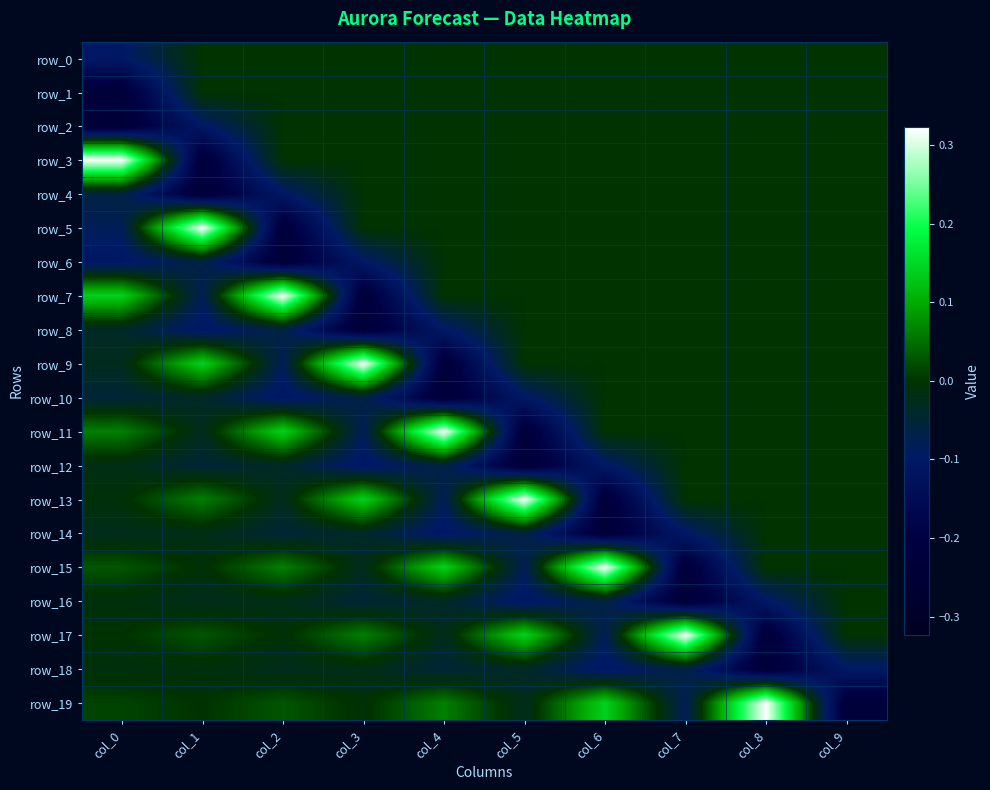

Reading left to right, list all the values displayed in this chart.

row_0: -0.1	0.0	0.0	0.0	0.0	0.0	0.0	0.0	0.0	0.0
row_1: -0.2	0.0	0.0	0.0	0.0	0.0	0.0	0.0	0.0	0.0
row_2: -0.2	-0.1	0.0	0.0	0.0	0.0	0.0	0.0	0.0	0.0
row_3: 0.3	-0.2	0.0	0.0	0.0	0.0	0.0	0.0	0.0	0.0
row_4: -0.1	-0.2	-0.1	0.0	0.0	0.0	0.0	0.0	0.0	0.0
row_5: -0.1	0.3	-0.2	0.0	0.0	0.0	0.0	0.0	0.0	0.0
row_6: -0.1	-0.1	-0.2	-0.1	0.0	0.0	0.0	0.0	0.0	0.0
row_7: 0.1	-0.1	0.3	-0.2	0.0	0.0	0.0	0.0	0.0	0.0
row_8: -0.0	-0.1	-0.1	-0.2	-0.1	0.0	0.0	0.0	0.0	0.0
row_9: -0.0	0.1	-0.1	0.3	-0.2	0.0	0.0	0.0	0.0	0.0
row_10: -0.1	-0.0	-0.1	-0.1	-0.2	-0.1	0.0	0.0	0.0	0.0
row_11: 0.1	-0.0	0.1	-0.1	0.3	-0.2	0.0	0.0	0.0	0.0
row_12: -0.0	-0.1	-0.0	-0.1	-0.1	-0.2	-0.1	0.0	0.0	0.0
row_13: -0.0	0.1	-0.0	0.1	-0.1	0.3	-0.2	0.0	0.0	0.0
row_14: -0.0	-0.0	-0.1	-0.0	-0.1	-0.1	-0.2	-0.1	0.0	0.0
row_15: 0.0	-0.0	0.1	-0.0	0.1	-0.1	0.3	-0.2	0.0	0.0
row_16: -0.0	-0.0	-0.0	-0.1	-0.0	-0.1	-0.1	-0.2	-0.1	0.0
row_17: -0.0	0.0	-0.0	0.1	-0.0	0.1	-0.1	0.3	-0.2	0.0
row_18: -0.0	-0.0	-0.0	-0.0	-0.1	-0.0	-0.1	-0.1	-0.2	-0.1
row_19: 0.0	-0.0	0.0	-0.0	0.1	-0.0	0.1	-0.1	0.3	-0.2